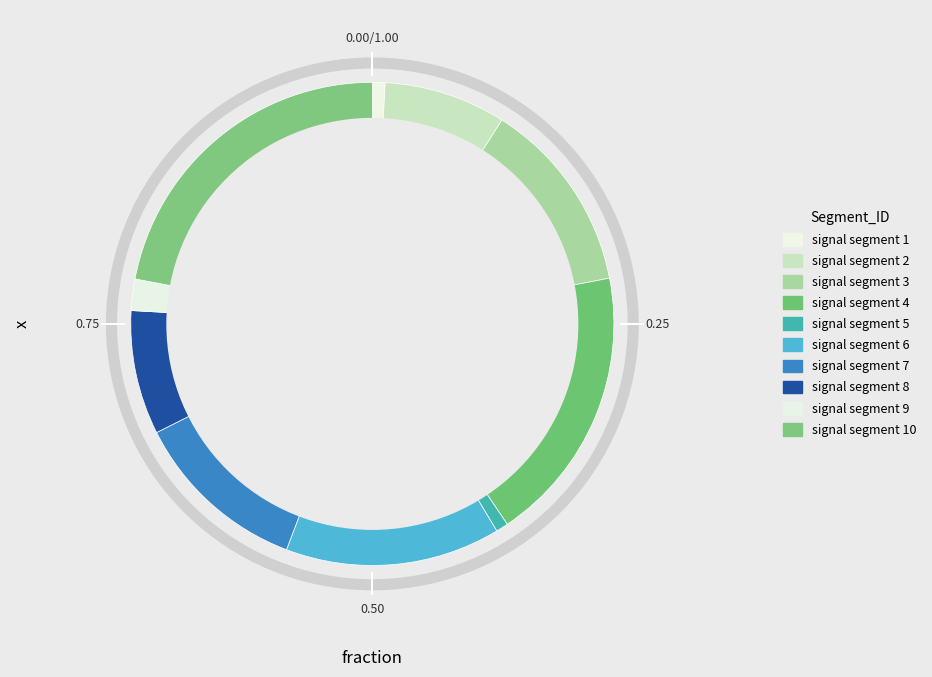

How many slices are in this pie chart?

10